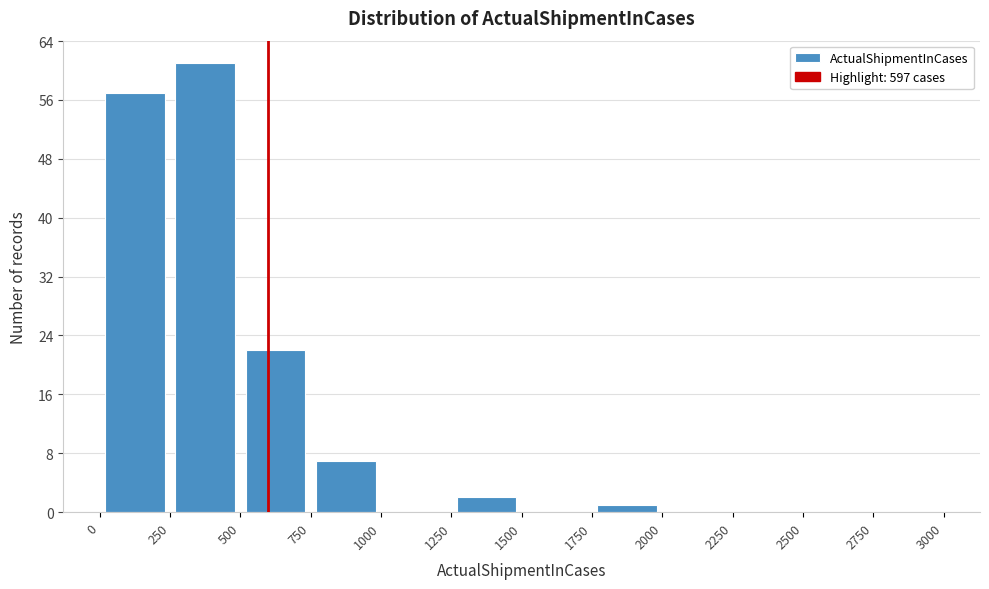

What is the height of the bar covering 0 to 250 on the x-axis? The values are not printed on the chart, so give them approximately, as read against the axis.

57